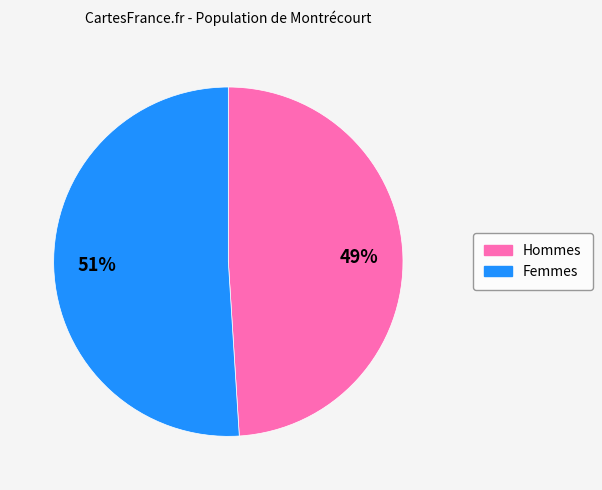

To the nearest percent, what is the average slice percentage?

50%